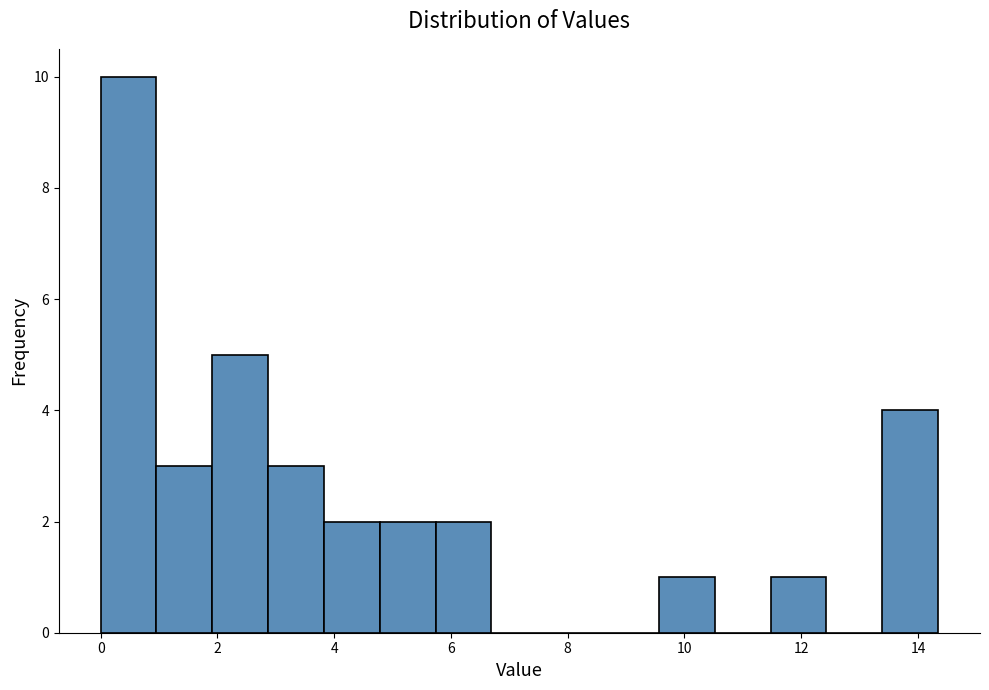

Reading left to right, list every bar in this chart as the range it spans on the x-axis followed by its height. Neither the bar edges nor the heights are printed on the chart, so give them approximately, as read against the axes.

0.0 to 1.0: 10
1.0 to 2.0: 3
2.0 to 2.8: 5
2.8 to 3.8: 3
3.8 to 4.8: 2
4.8 to 5.8: 2
5.8 to 6.6: 2
6.6 to 7.6: 0
7.6 to 8.6: 0
8.6 to 9.6: 0
9.6 to 10.6: 1
10.6 to 11.4: 0
11.4 to 12.4: 1
12.4 to 13.4: 0
13.4 to 14.4: 4